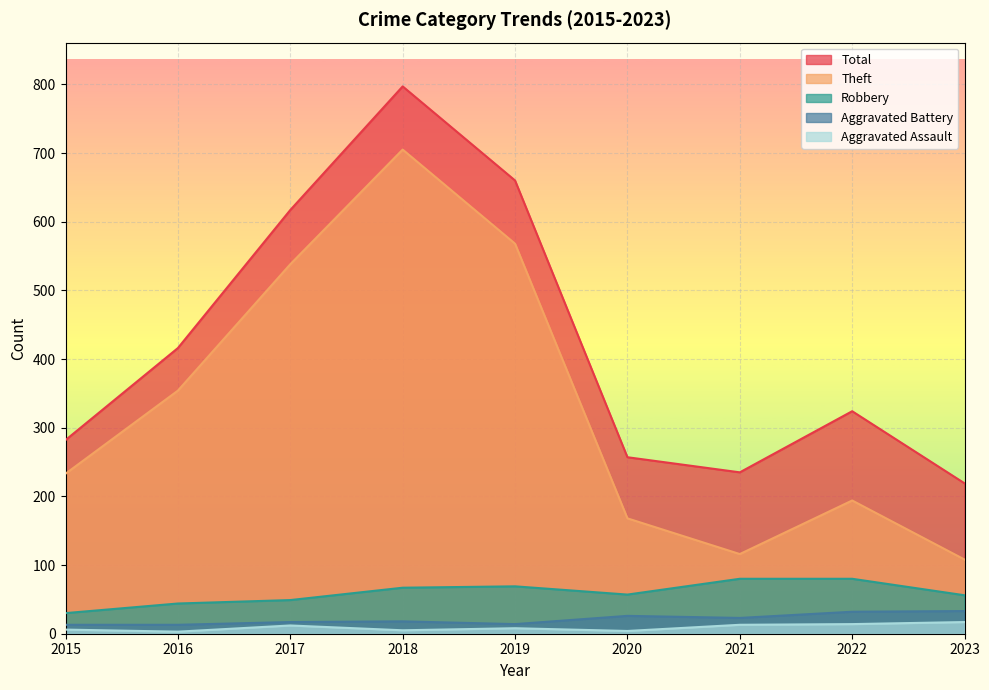

At which category is the sum across all series the highest?

2018